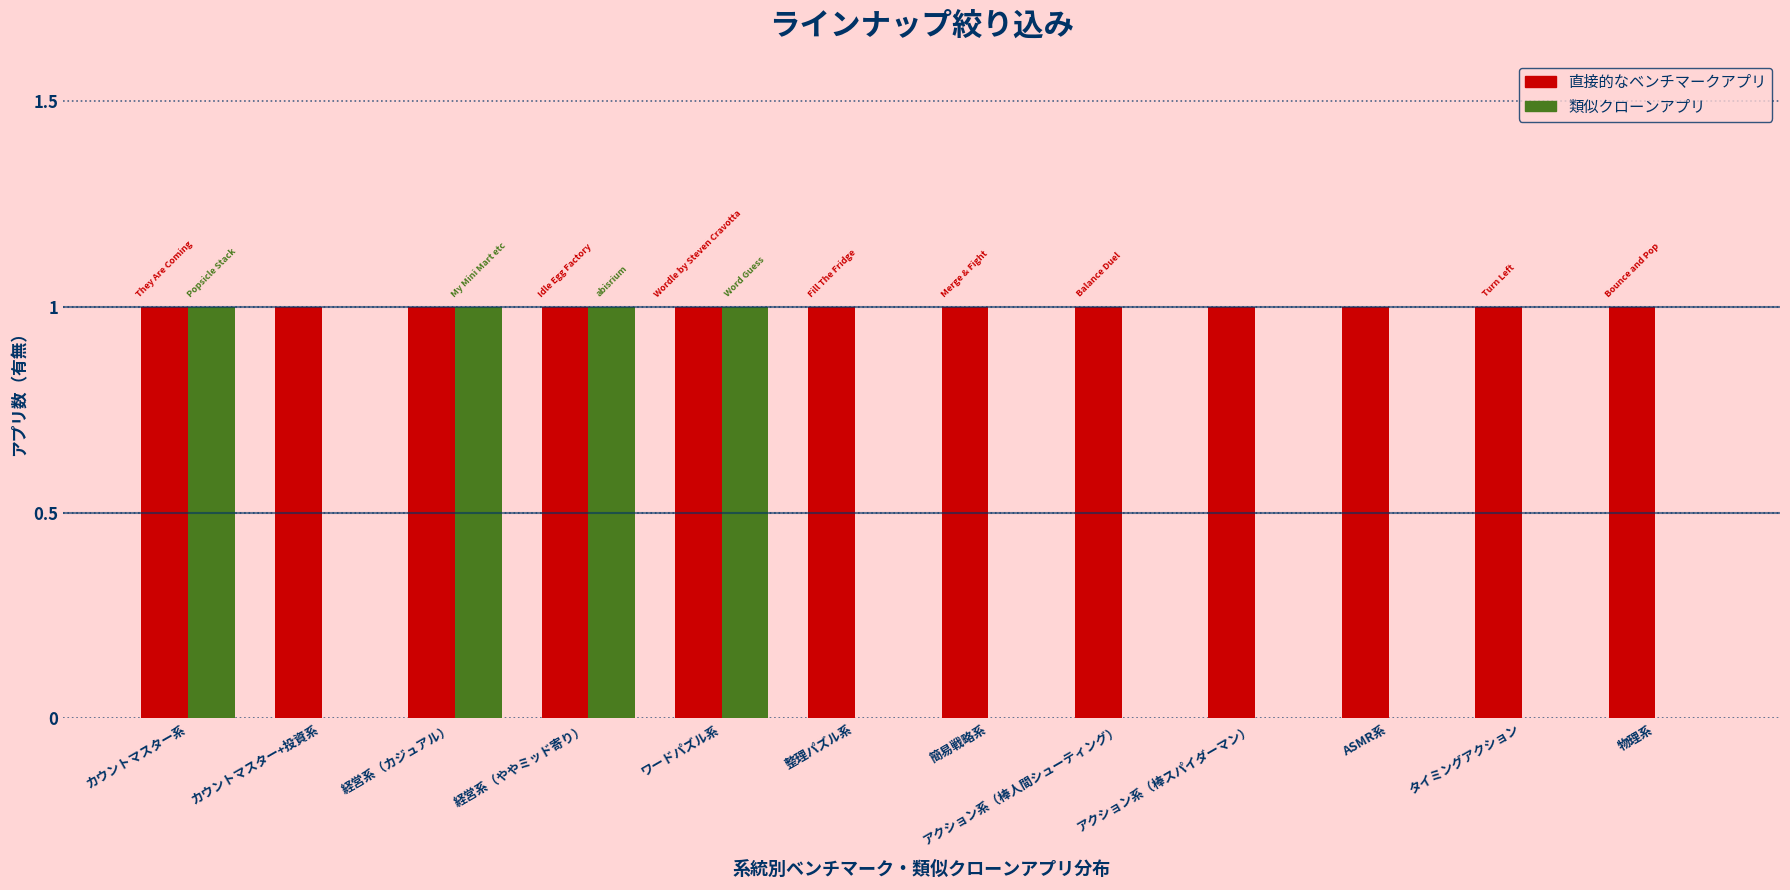

How many categories are shown in the chart?

12